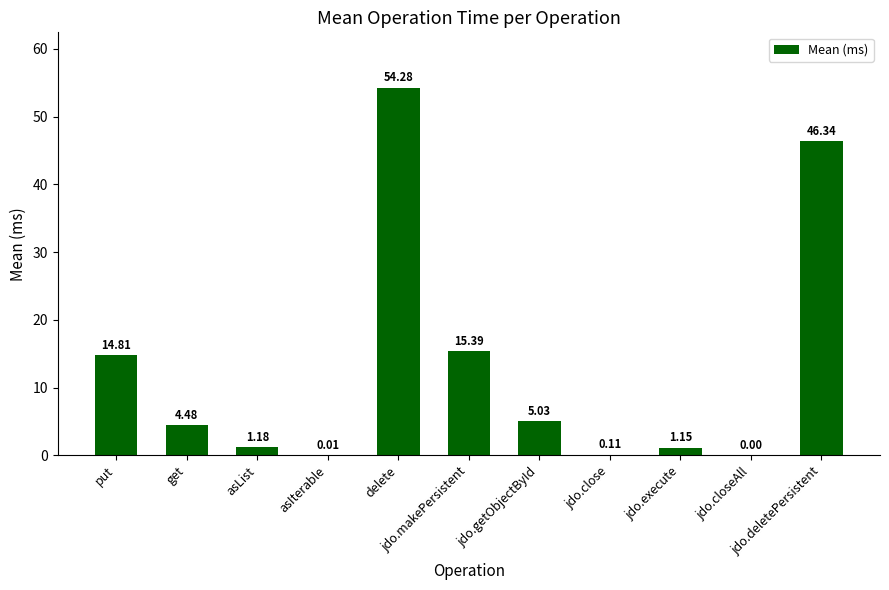

Are the bars horizontal?

No